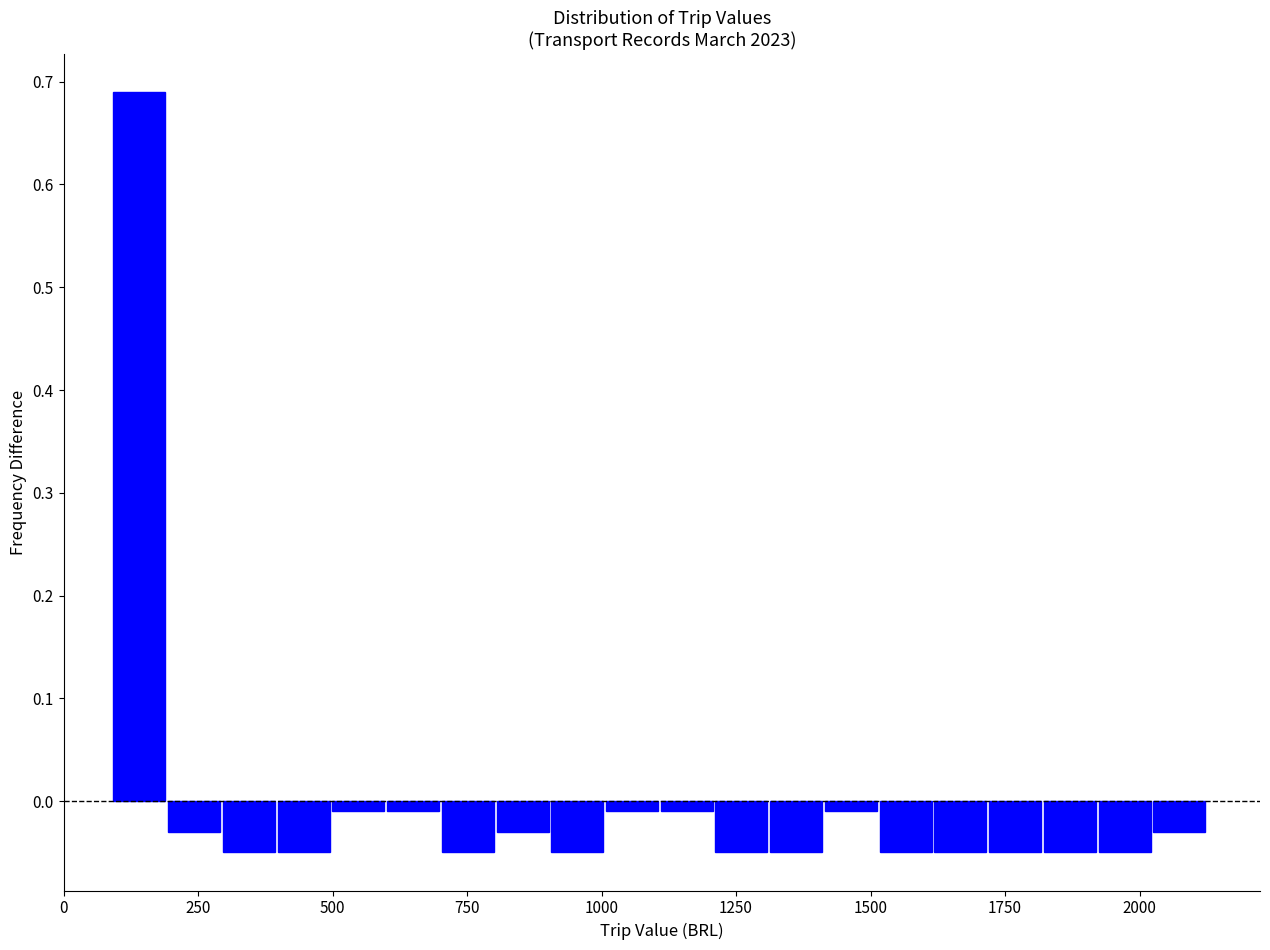

Read against the x-axis, roughly where is the centre of the tallest bar?

150